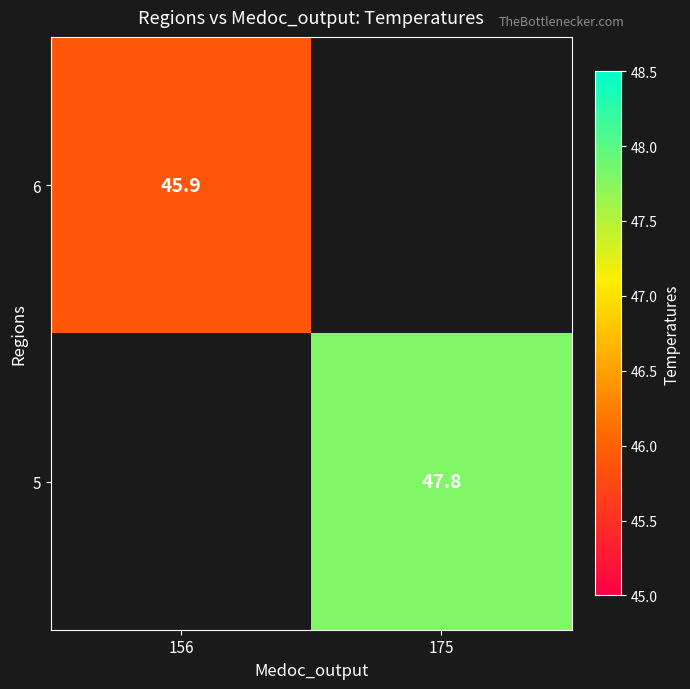

Is the value of 6 at 156 greater than the value of 5 at 175?

No